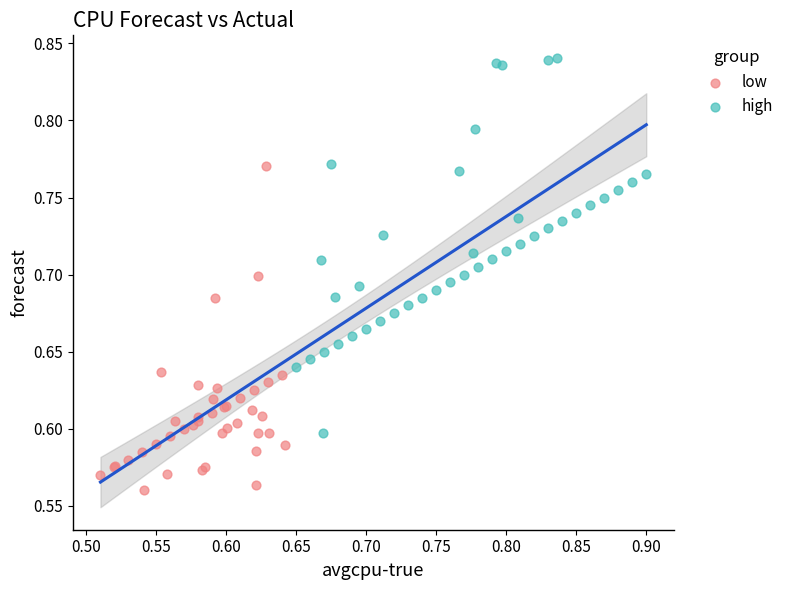

What are all the series names shown in the legend?

low, high